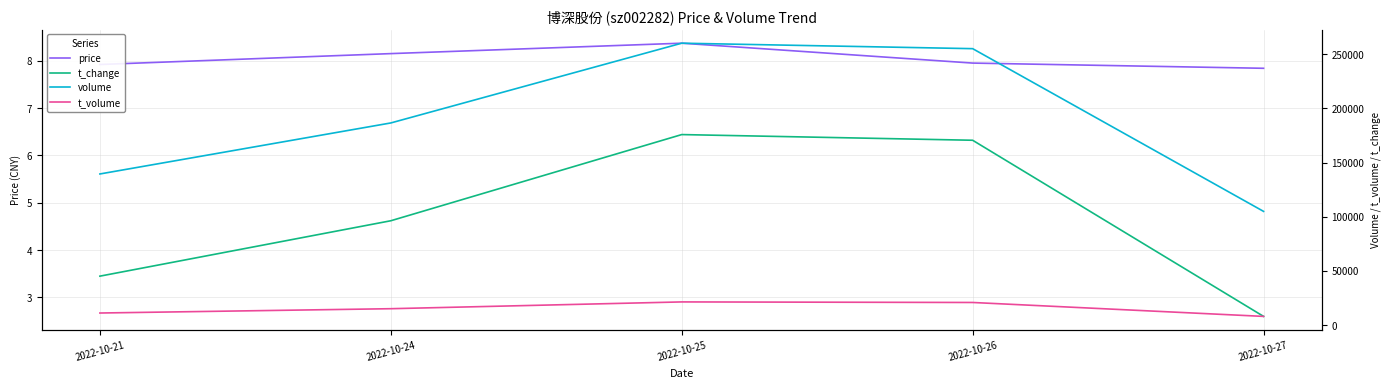

How many series are shown in this chart?

4